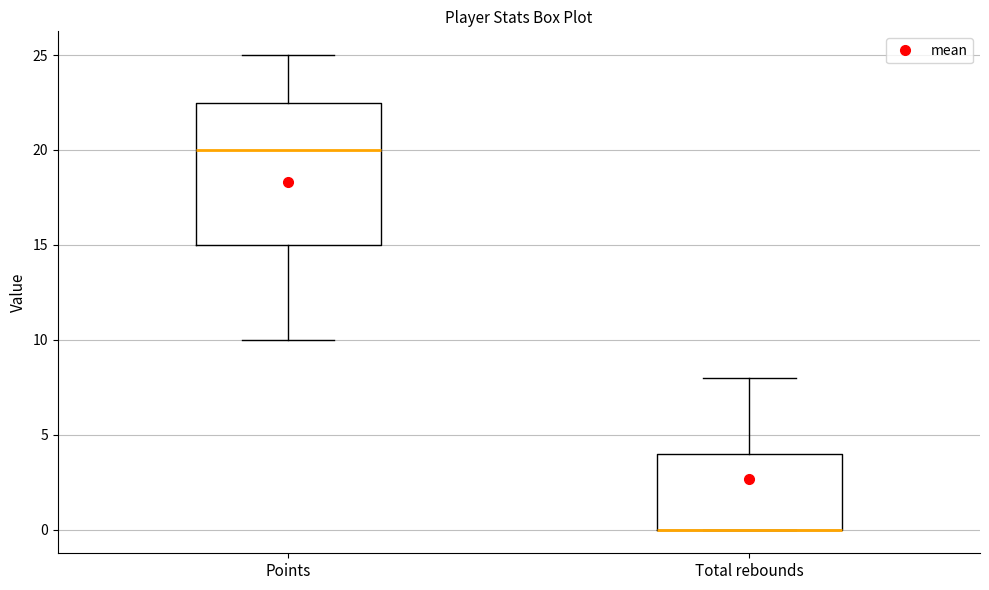

Reading left to right, transcribe this box plot: for each box, give where its median line is, the range the box spans, and where its two whiskers end, as read against the y-axis. The values are not printed on the chart, so give them approximately, as read against the axis.

Points: median 20.0, box 15.0 to 22.5, whiskers 10.0 to 25.0
Total rebounds: median 0.0 (drawn on the box's lower edge), box 0.0 to 4.0, whiskers 0.0 to 8.0